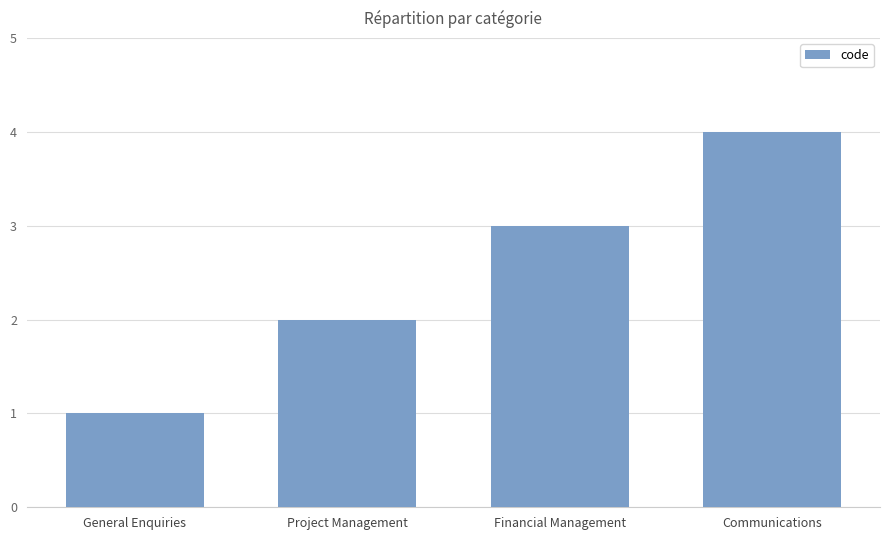

What is the approximate value at Financial Management?

3